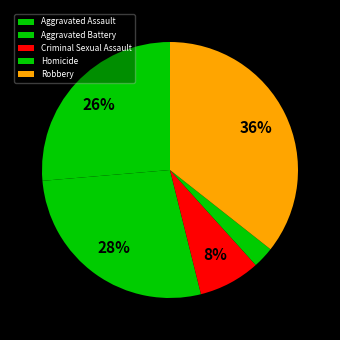

Is it true that Robbery is 36% of the pie?

True